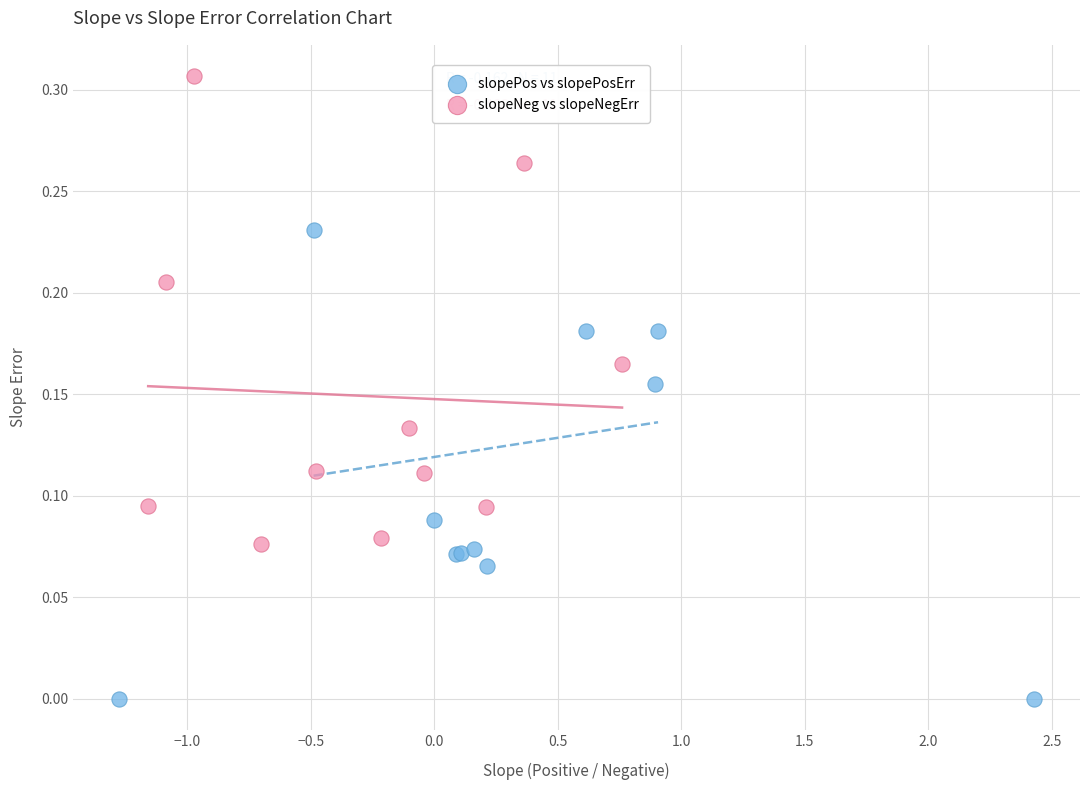

Which series reaches the minimum Y coordinate?

slopePos vs slopePosErr